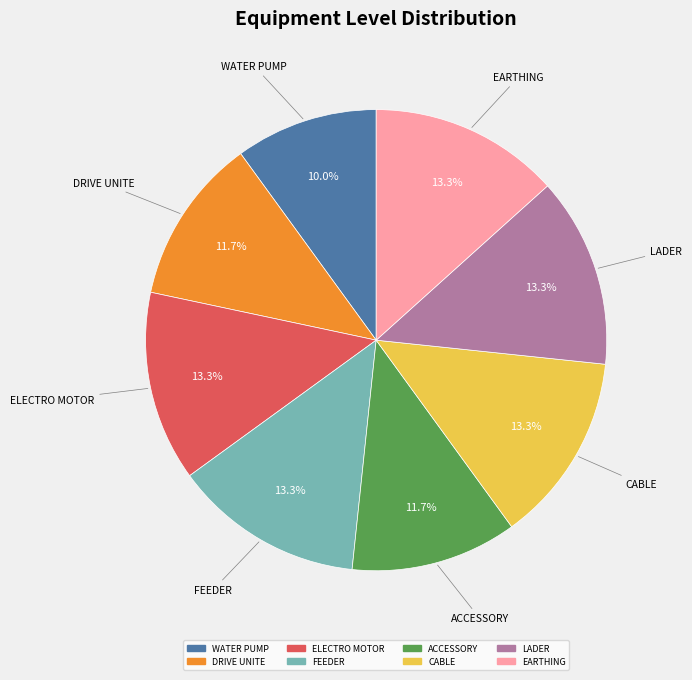

Between EARTHING and WATER PUMP, which is larger?

EARTHING